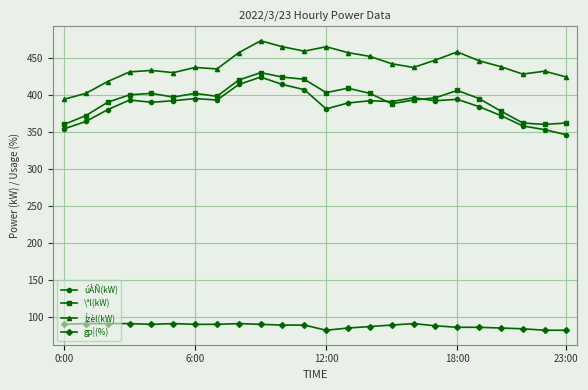

True or false: Ízèl(kW) and gp¦(%) cross at least once.

False